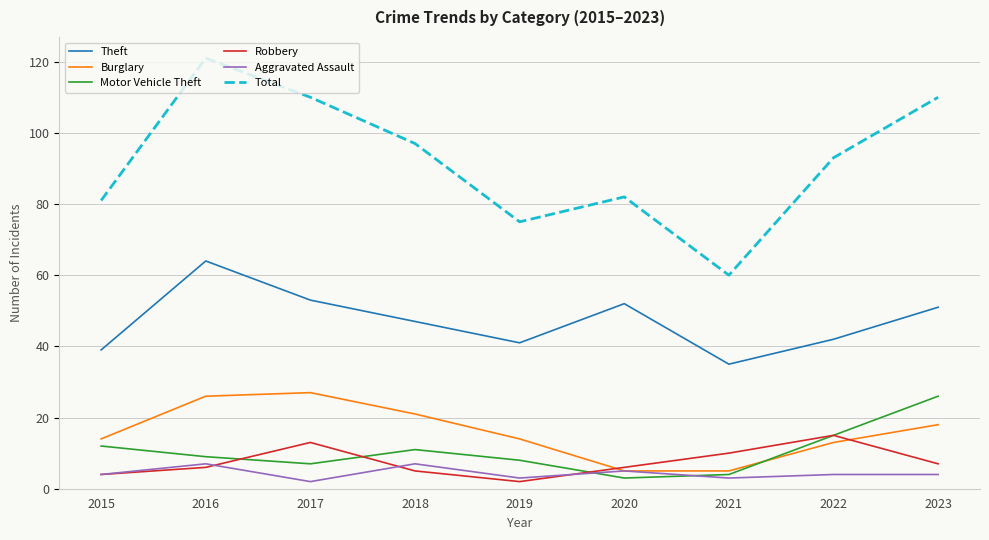

What is the difference between the highest and lowest values at 2023?

106